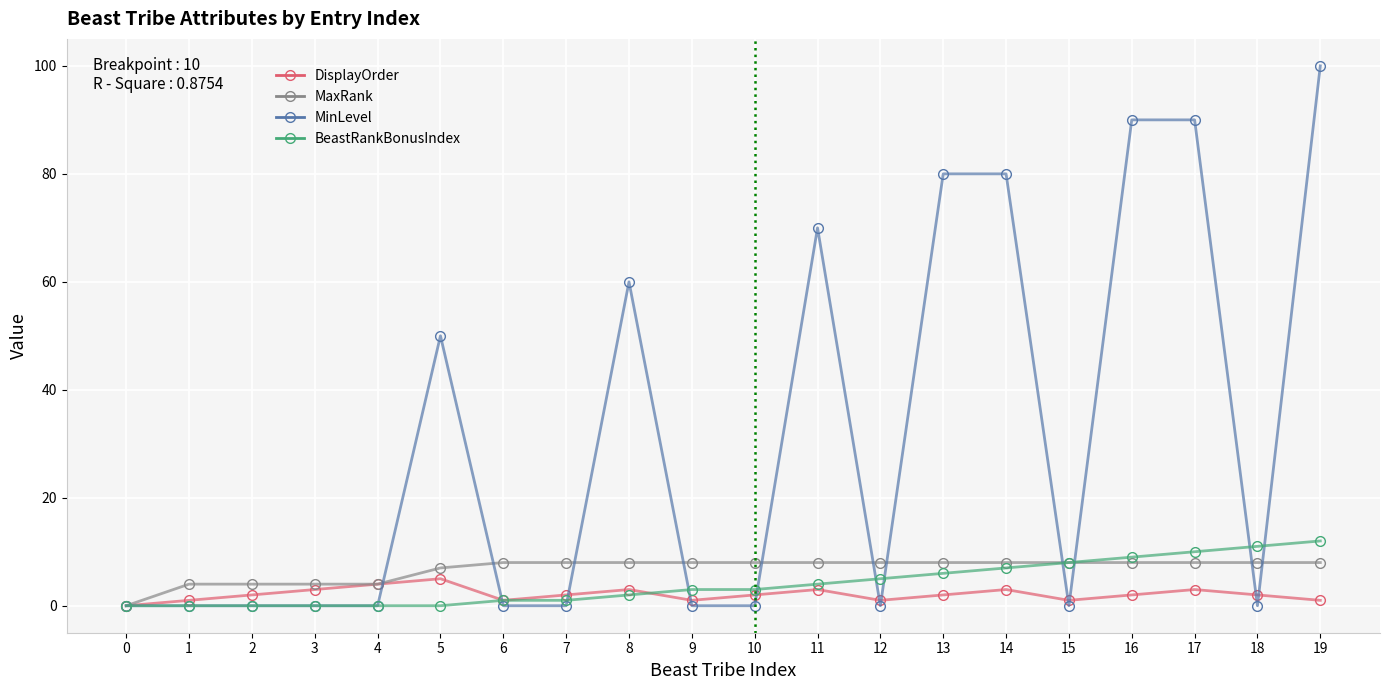

At which category is the sum across all series the highest?

19